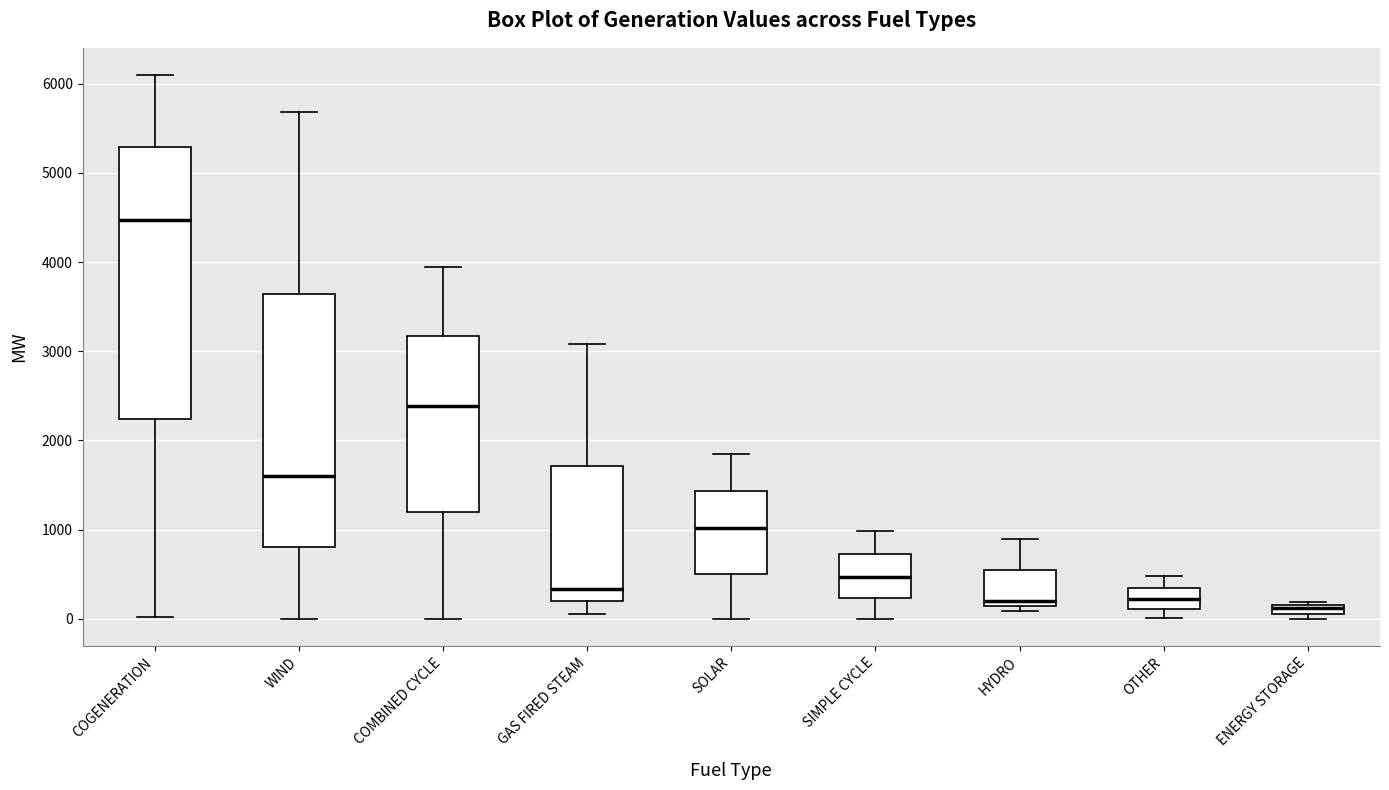

Where does the lower whisker of the box for OTHER end on the y-axis? The values are not printed on the chart, so give them approximately, as read against the axis.

0